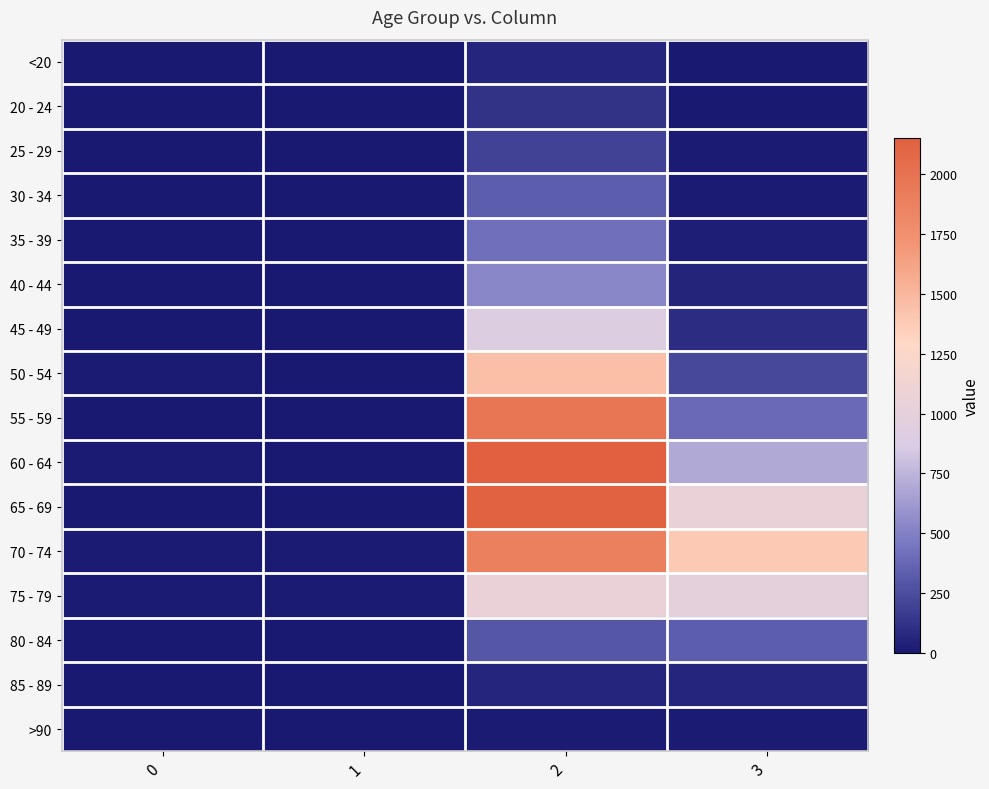

At how many categories does at least one series exceed 2043?

1